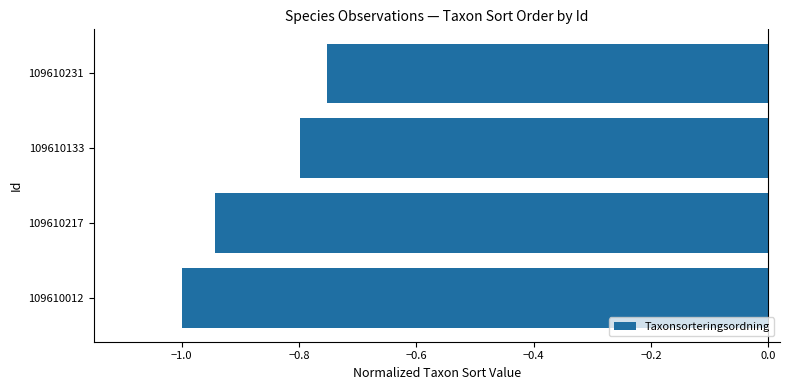

The value at 109610231 is -0.8. True or false?

True